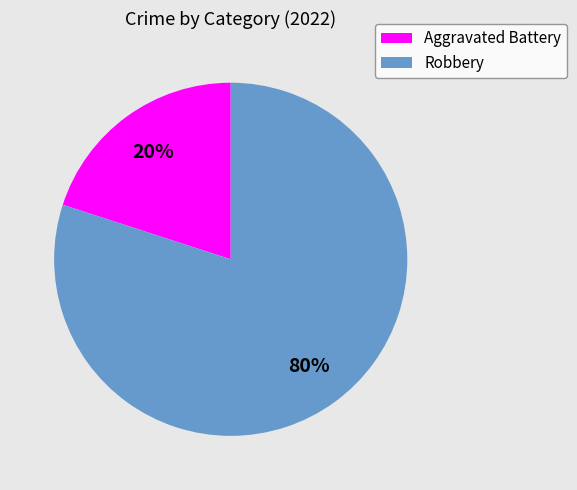

The Aggravated Battery slice represents 20% of the pie. True or false?

True